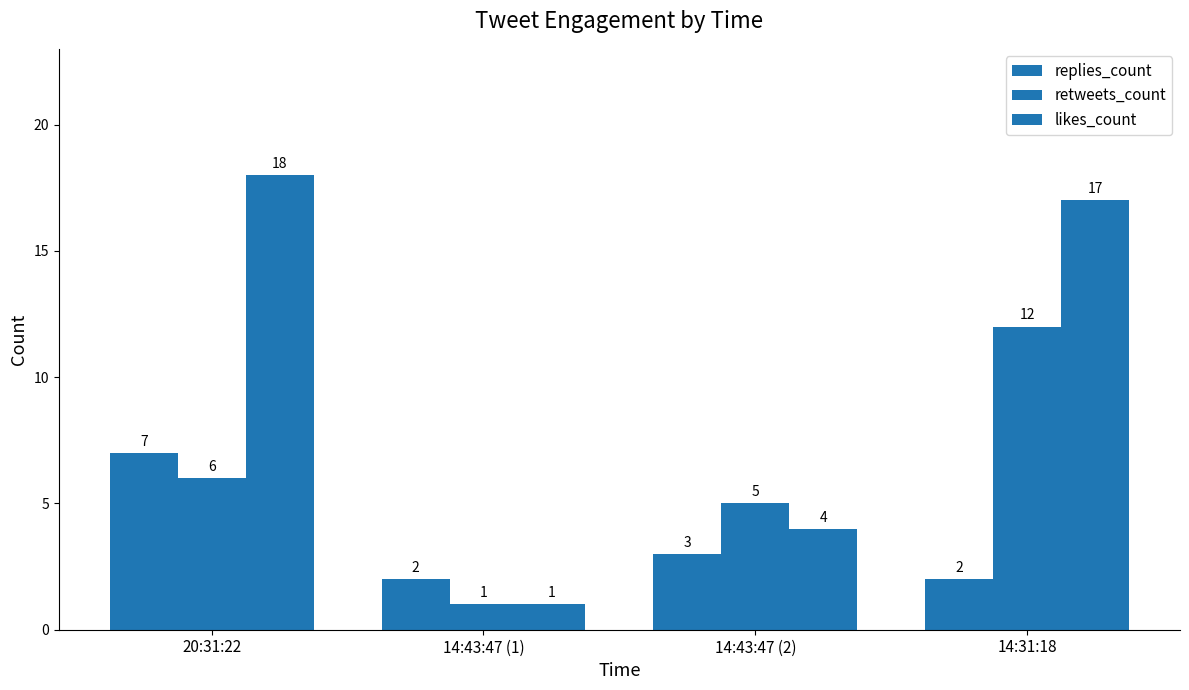

Which series has the largest range (max minus min)?

likes_count